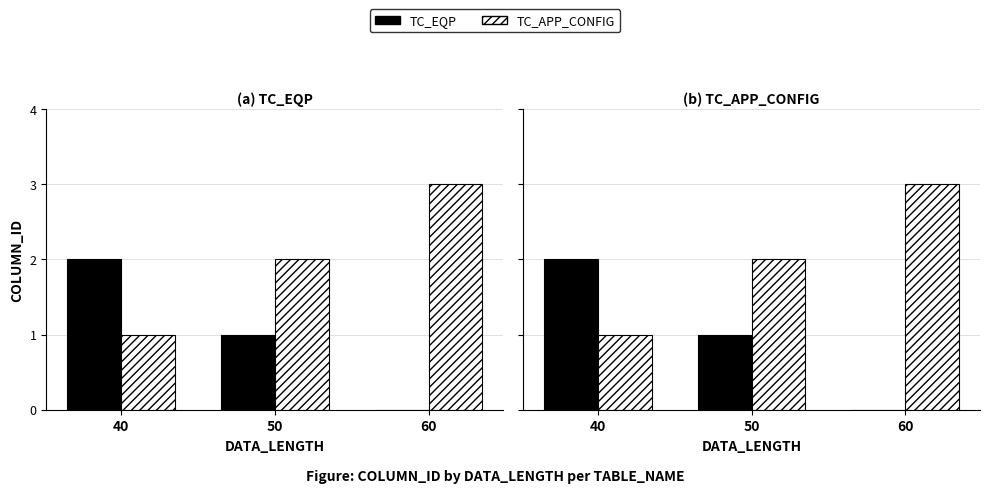

Is it true that TC_EQP equals 3 at 40?

False